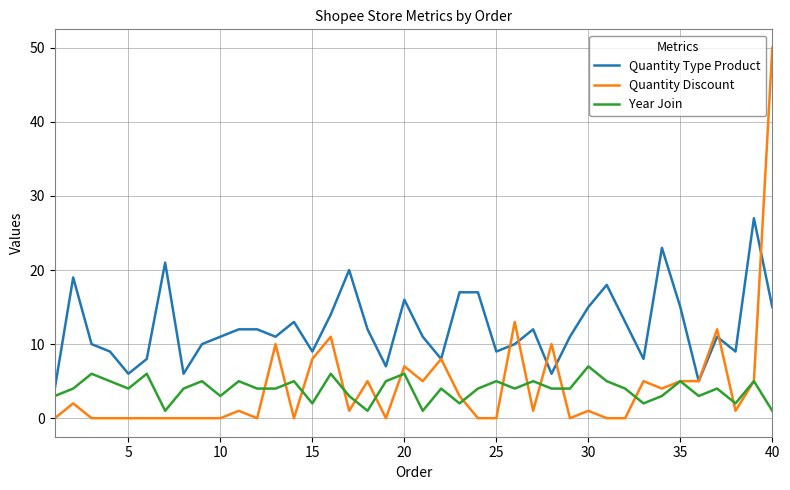

List the series in order of their peak value, lowest first.

Year Join, Quantity Type Product, Quantity Discount